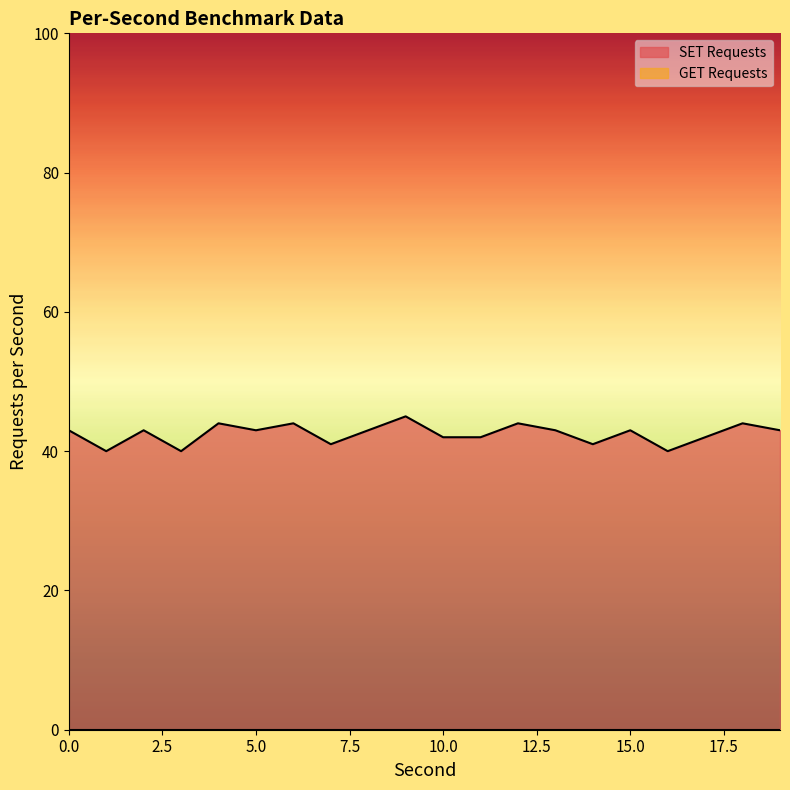

At which category does the data reach its first local valley?

1